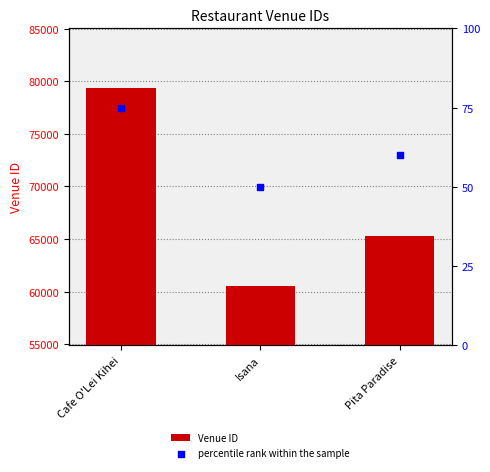

At which category is the sum across all series the highest?

Cafe O'Lei Kihei